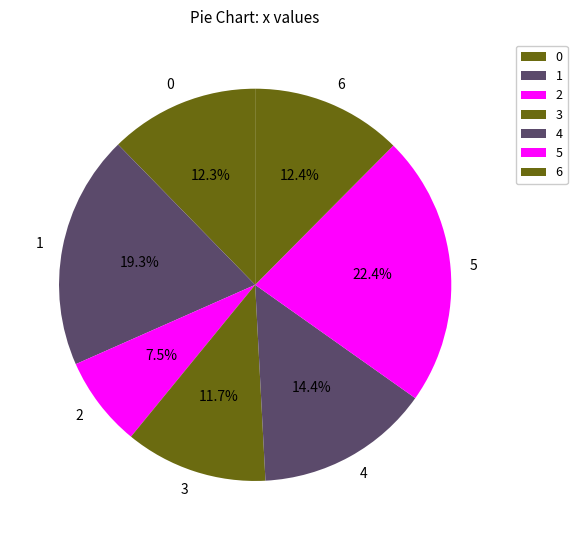

Does any single category account for the majority?

No